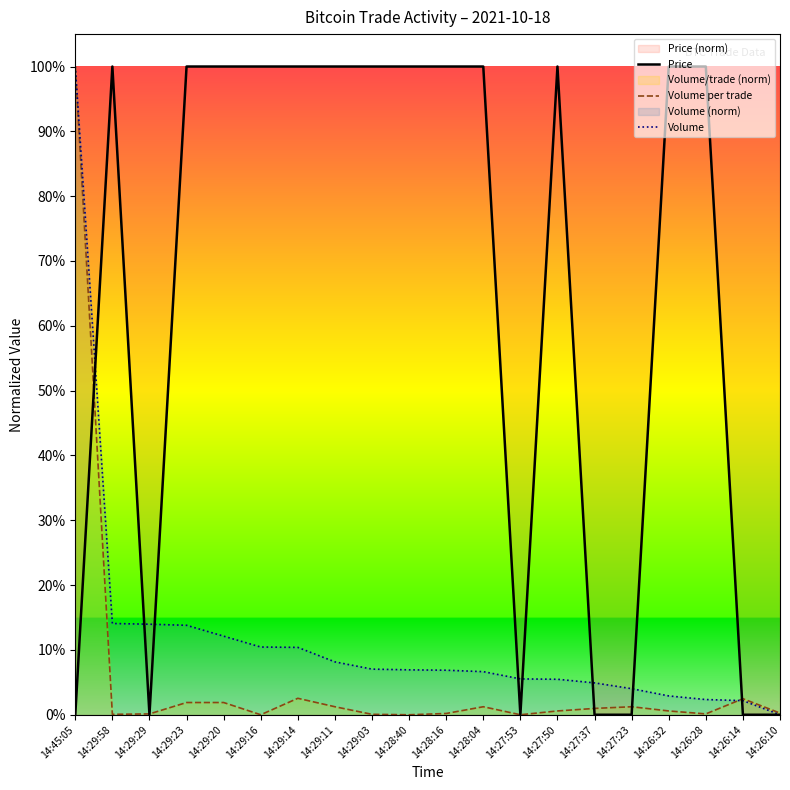

Reading right to left, transcribe all the data shown in this chart.

Price: 14:26:10=0.0	14:26:14=0.0	14:26:28=1.0	14:26:32=1.0	14:27:23=0.0	14:27:37=0.0	14:27:50=1.0	14:27:53=0.0	14:28:04=1.0	14:28:16=1.0	14:28:40=1.0	14:29:03=1.0	14:29:11=1.0	14:29:14=1.0	14:29:16=1.0	14:29:20=1.0	14:29:23=1.0	14:29:29=0.0	14:29:58=1.0	14:45:05=0.0
Volume per trade: 14:26:10=0.0	14:26:14=0.0	14:26:28=0.0	14:26:32=0.0	14:27:23=0.0	14:27:37=0.0	14:27:50=0.0	14:27:53=0.0	14:28:04=0.0	14:28:16=0.0	14:28:40=0.0	14:29:03=0.0	14:29:11=0.0	14:29:14=0.0	14:29:16=0.0	14:29:20=0.0	14:29:23=0.0	14:29:29=0.0	14:29:58=0.0	14:45:05=1.0
Volume: 14:26:10=0.0	14:26:14=0.0	14:26:28=0.0	14:26:32=0.0	14:27:23=0.0	14:27:37=0.0	14:27:50=0.1	14:27:53=0.1	14:28:04=0.1	14:28:16=0.1	14:28:40=0.1	14:29:03=0.1	14:29:11=0.1	14:29:14=0.1	14:29:16=0.1	14:29:20=0.1	14:29:23=0.1	14:29:29=0.1	14:29:58=0.1	14:45:05=1.0